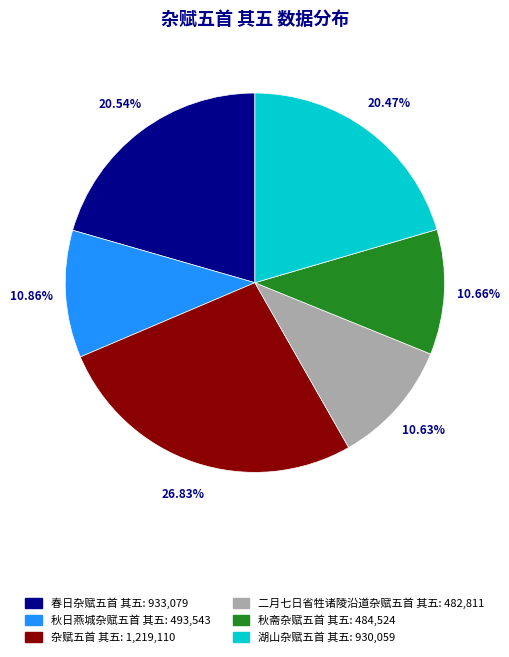

True or false: 春日杂赋五首 其五 accounts for 34% of the total.

False